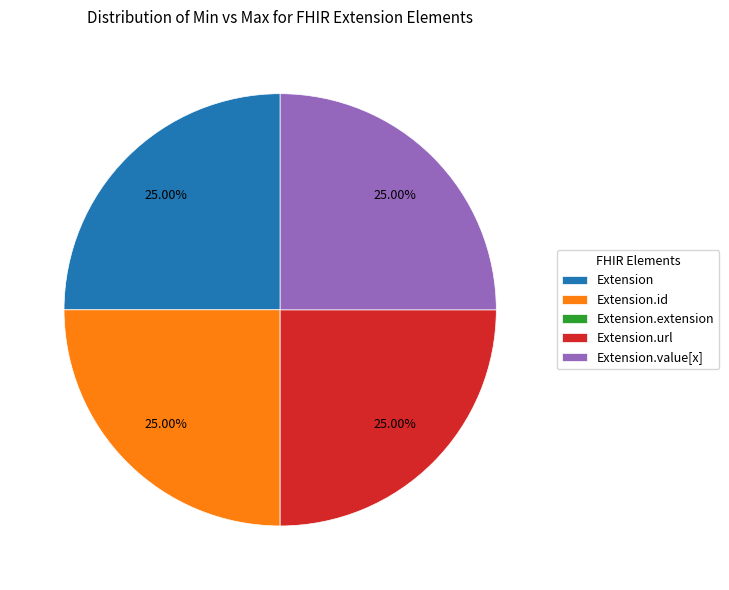

To the nearest percent, what is the average slice percentage?

20%